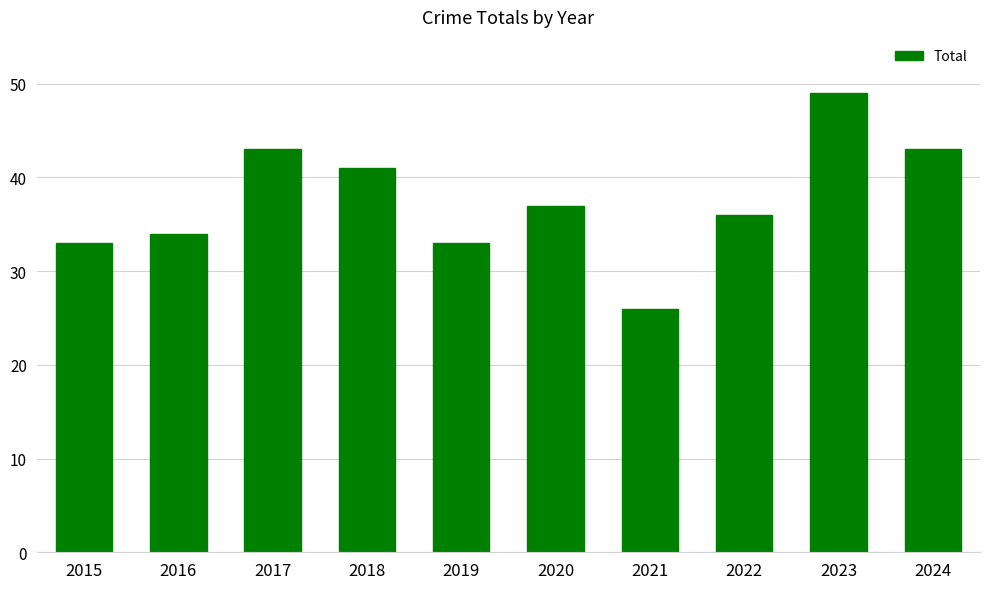

What is the difference between the maximum and minimum values?

23